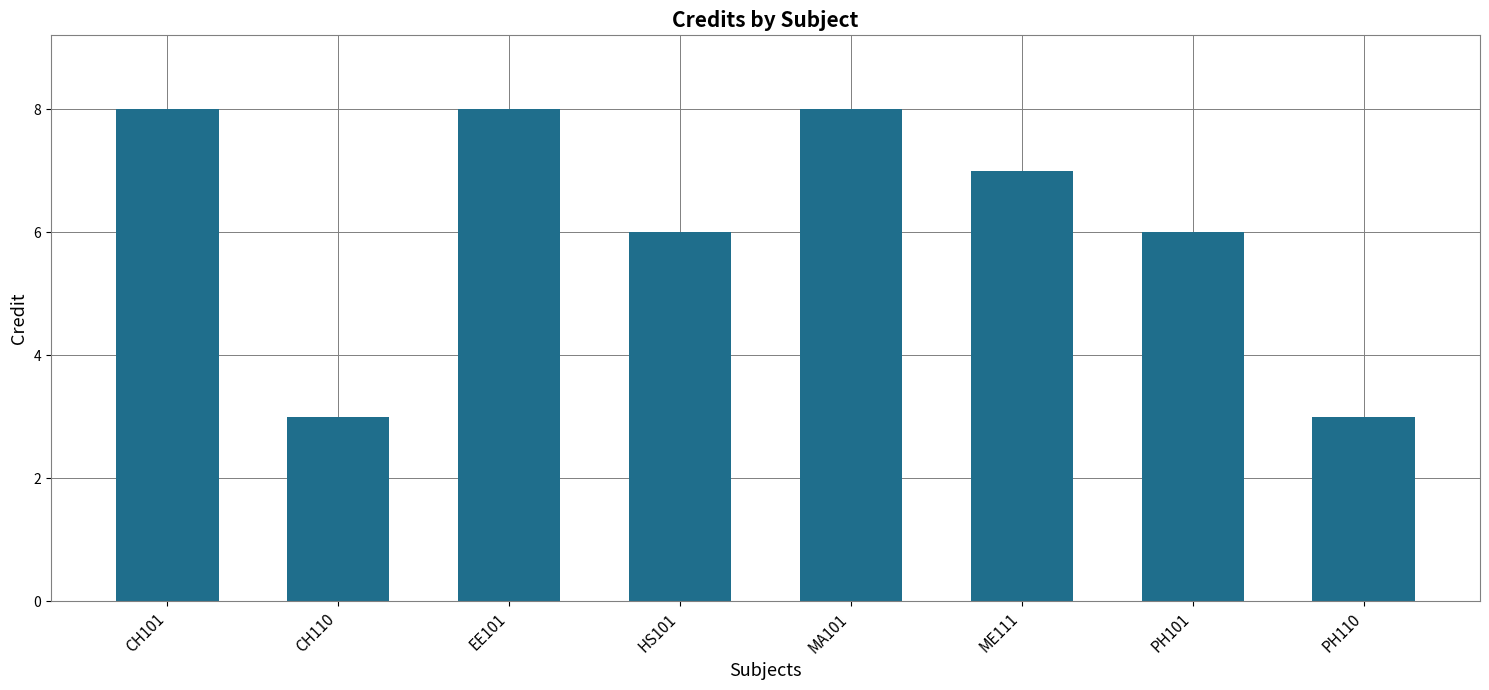

The chart shows a value of 6 at HS101. True or false?

True